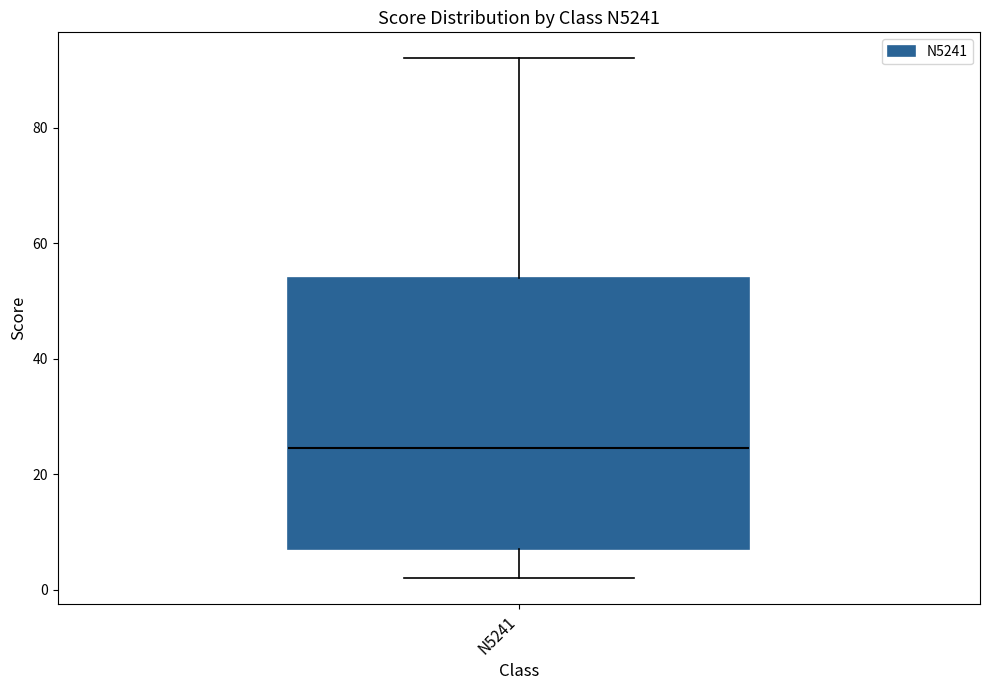

Where does the median line of the box for N5241 sit on the y-axis? The values are not printed on the chart, so give them approximately, as read against the axis.

24